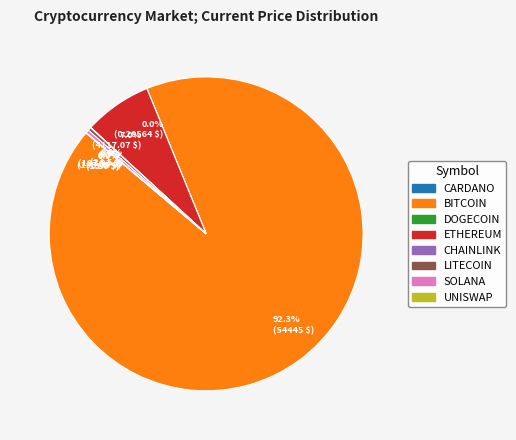

Is there any slice that represents more than half of the pie?

Yes